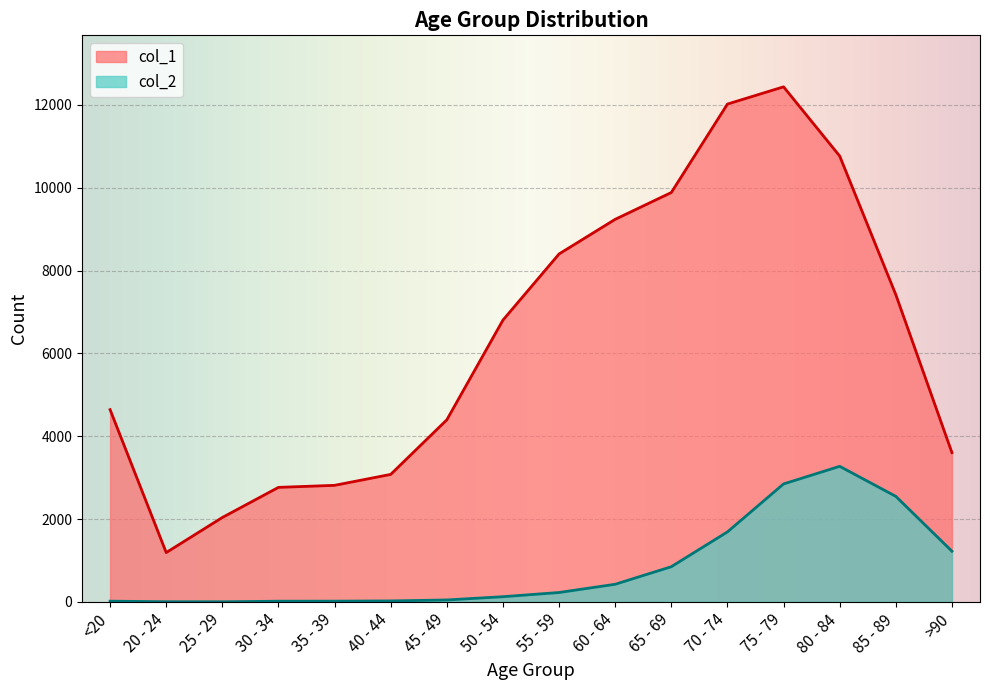

In col_2, how many points are lower than both neighbors (excluding endpoints)?

1